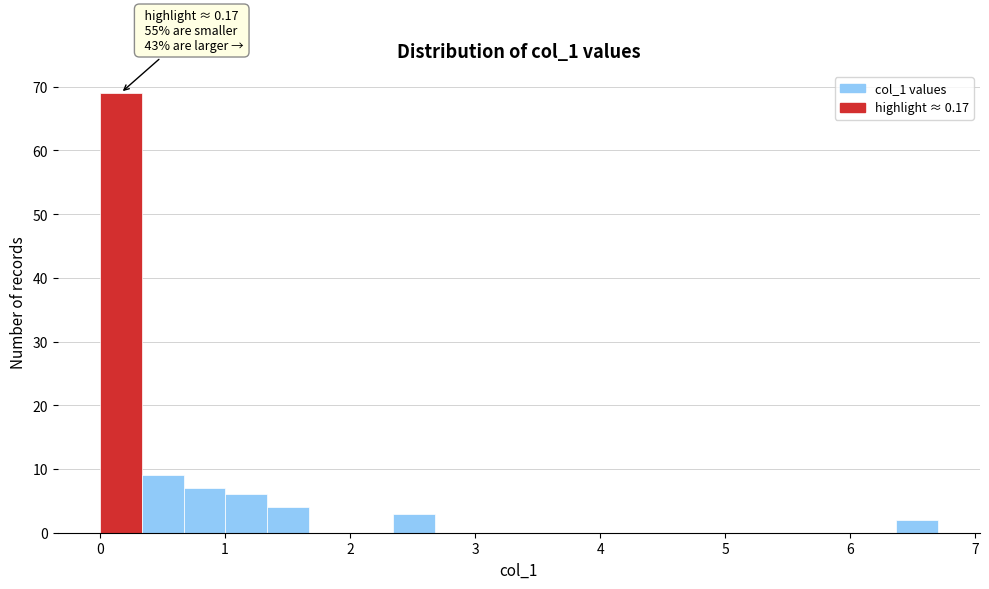

Read against the x-axis, roughly where is the centre of the tallest bar?

0.2